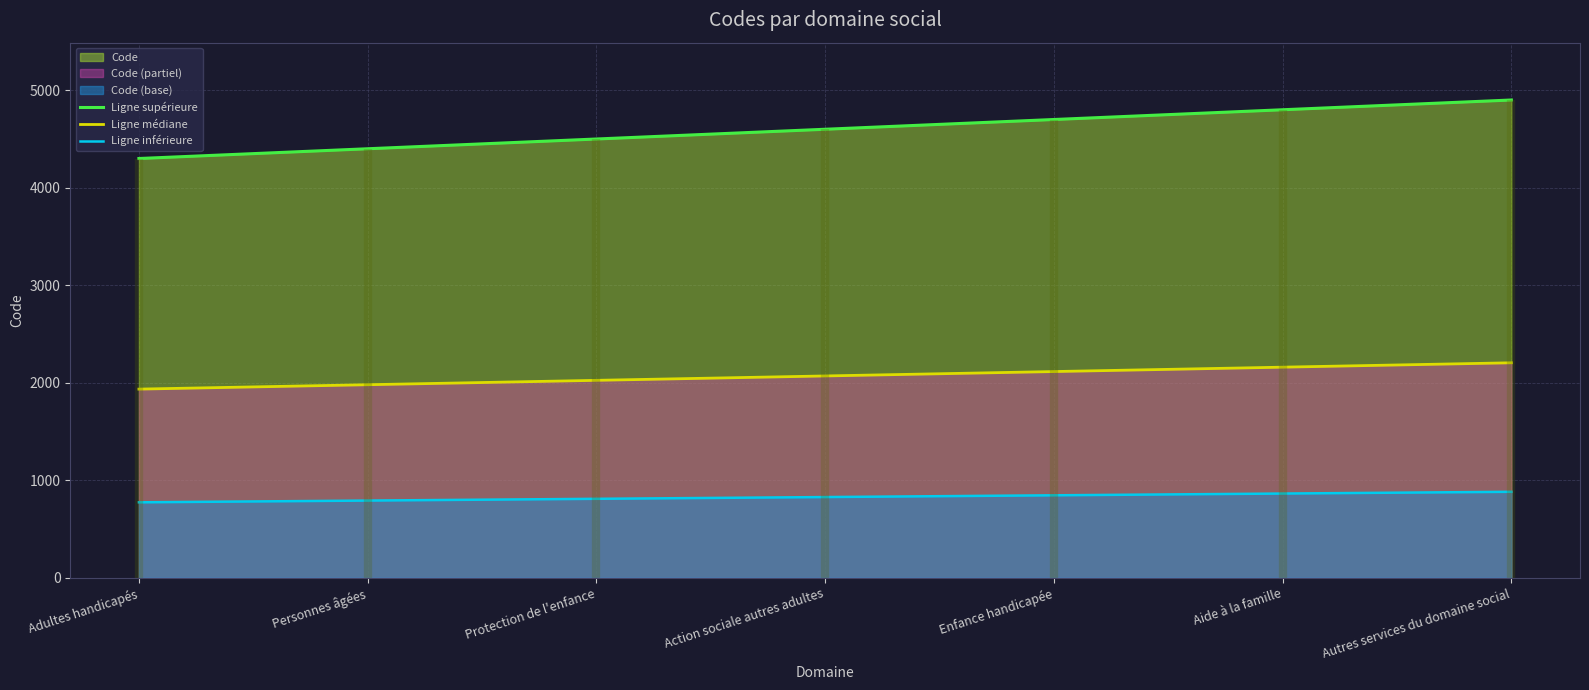

What is the sum of the Ligne médiane values at Action sociale autres adultes and Autres services du domaine social?

4275